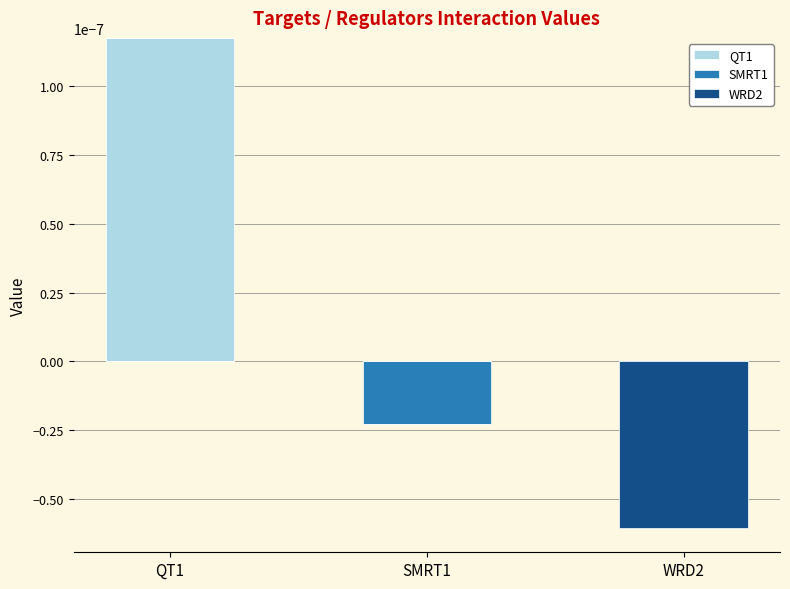

The QT1 series shows 0.0 at SMRT1. True or false?

False